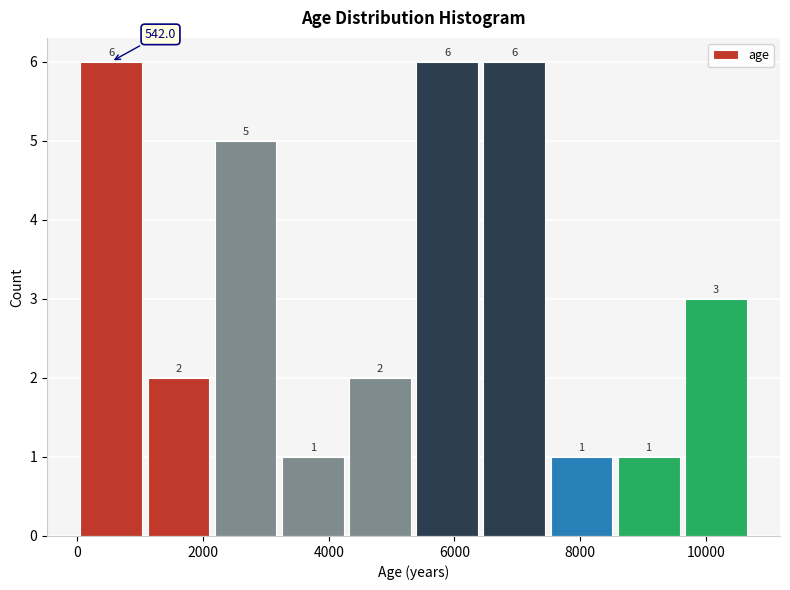

Reading left to right, transcribe this chart: for each bar, give the range it covers on the x-axis and its height. The bar edges are not printed on the chart, so give them approximately, as read against the axis.

0 to 1000: 6.0
1000 to 2200: 2.0
2200 to 3200: 5.0
3200 to 4200: 1.0
4200 to 5400: 2.0
5400 to 6400: 6.0
6400 to 7400: 6.0
7400 to 8600: 1.0
8600 to 9600: 1.0
9600 to 10600: 3.0